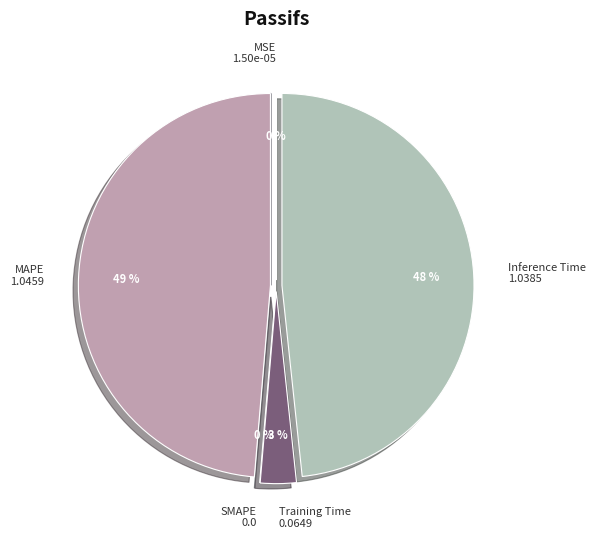

The MAPE slice represents 49% of the pie. True or false?

True